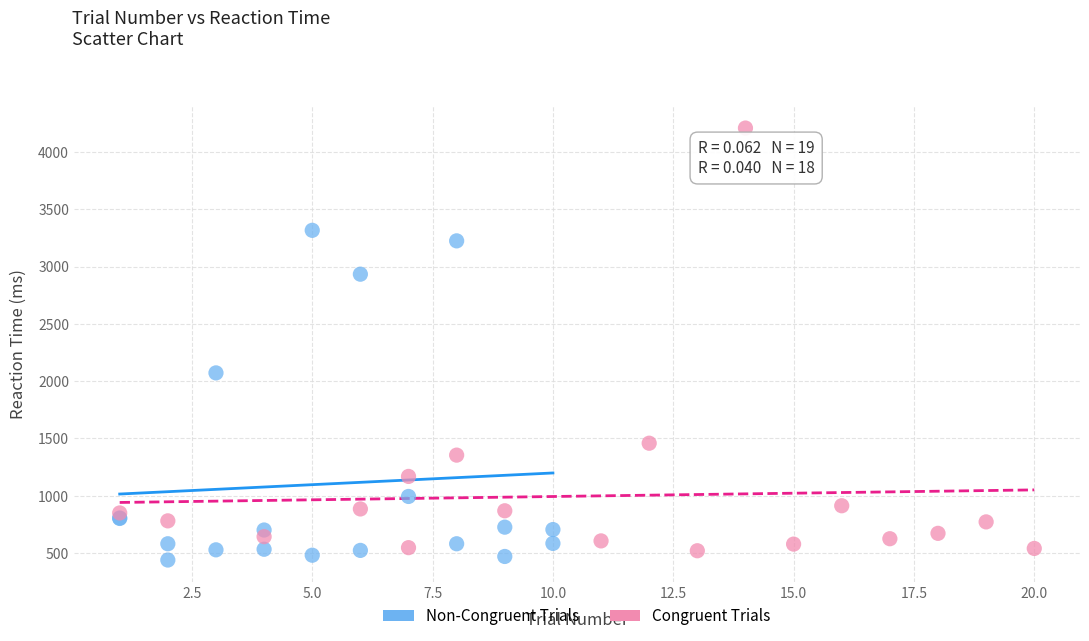

Which series has the largest Y range (max minus min)?

Congruent Trials